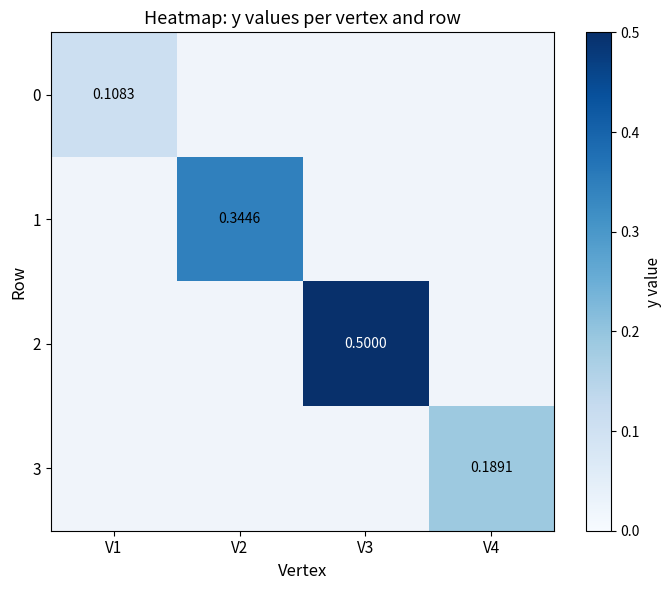

How many series are shown in this chart?

4